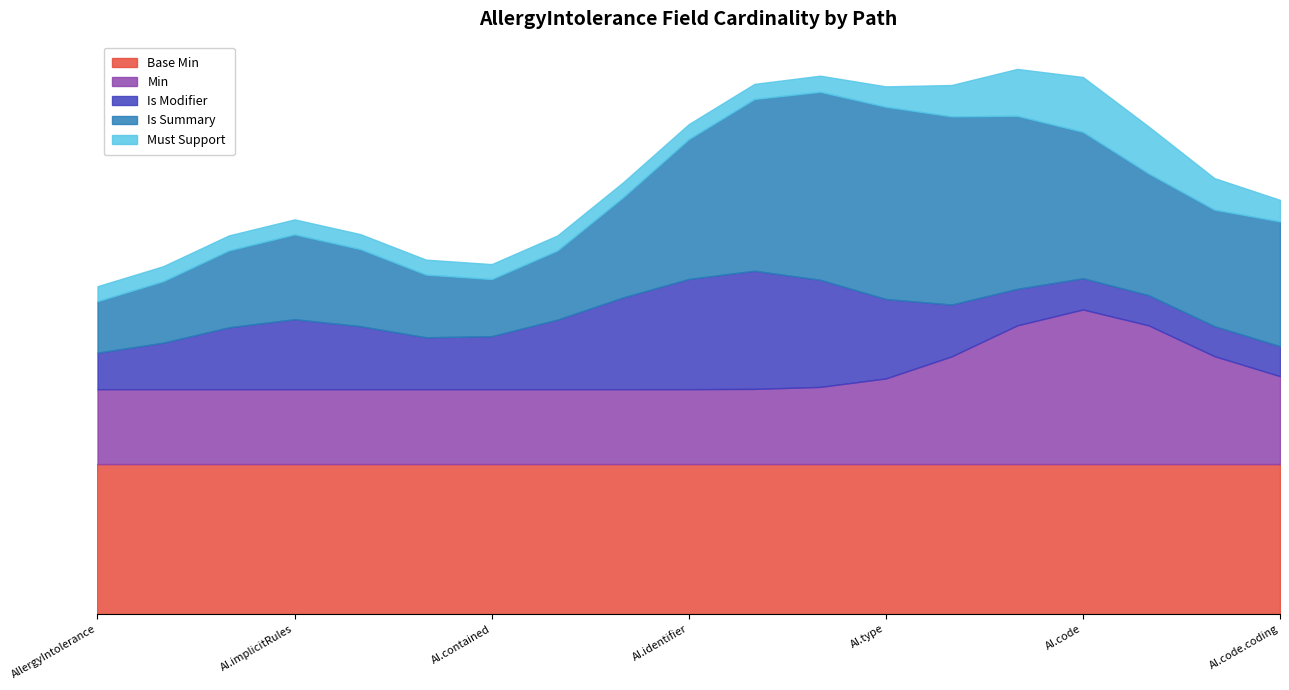

Does the chart have visible grid lines?

No